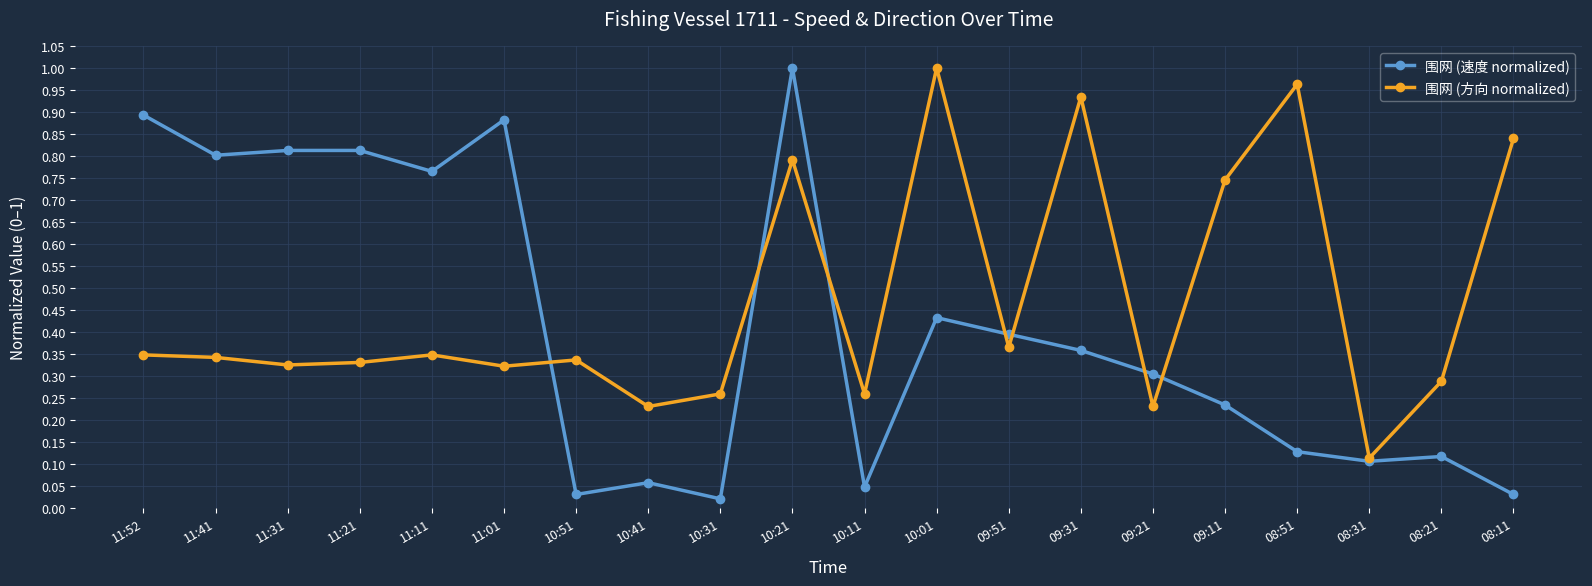

What are all the series names shown in the legend?

围网 (速度 normalized), 围网 (方向 normalized)